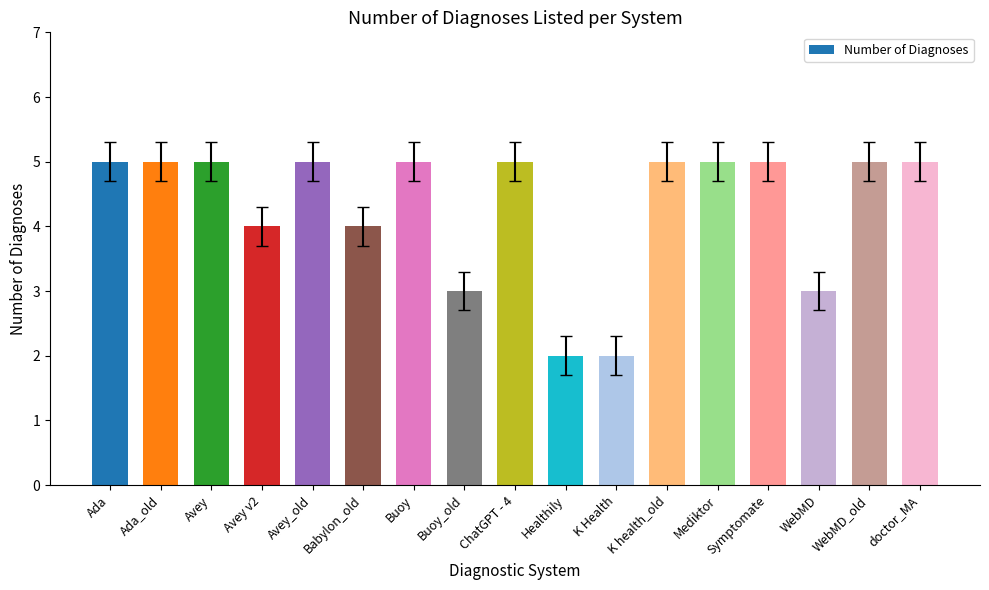

What is the difference between the maximum and minimum values?

3